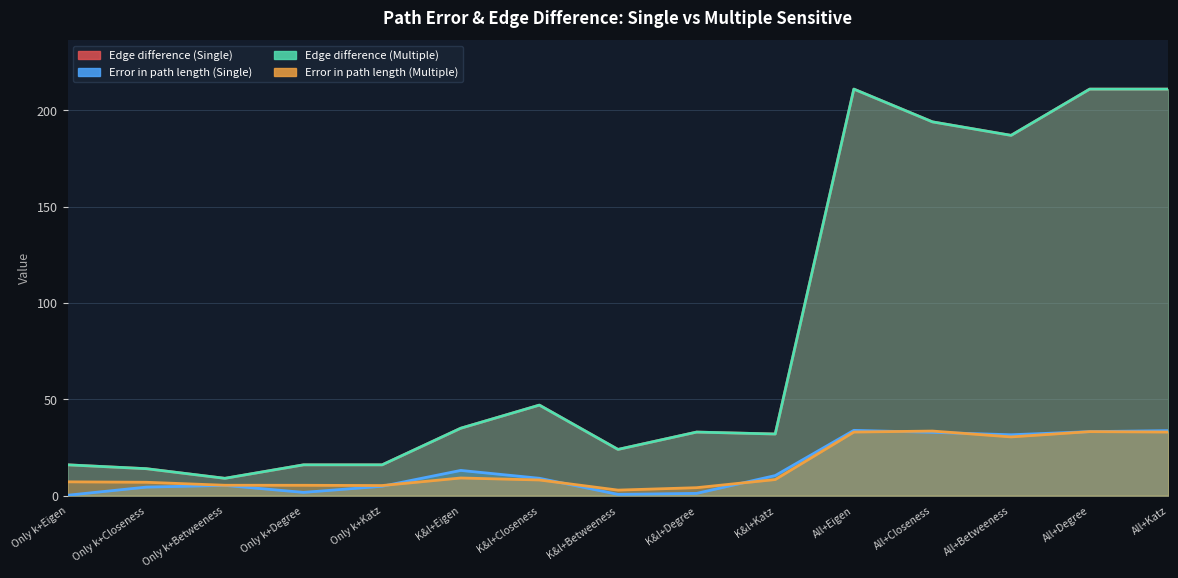

What is the label of the 5th point from the right?

All+Eigen